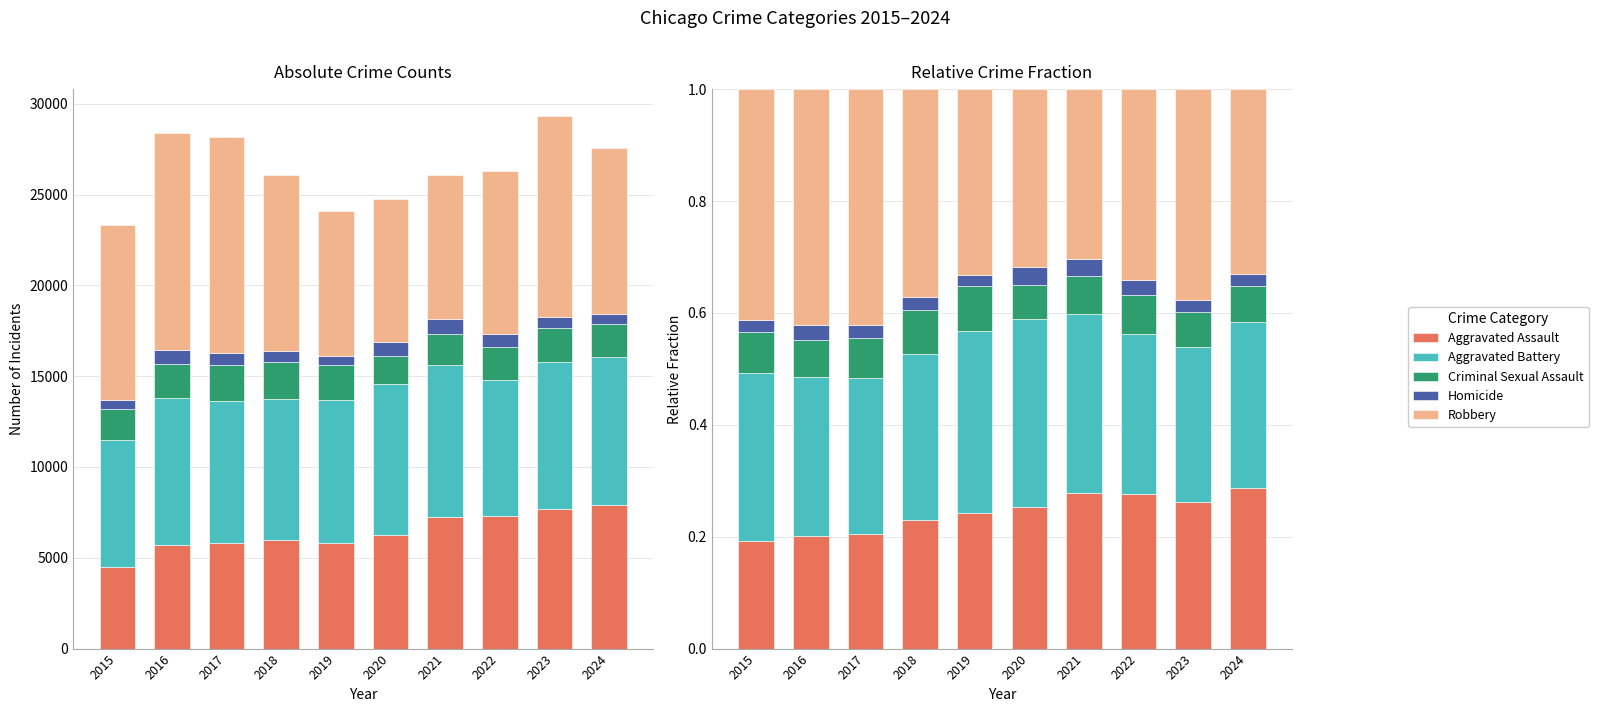

Is the value of Homicide at 2023 greater than the value of Robbery at 2015?

No